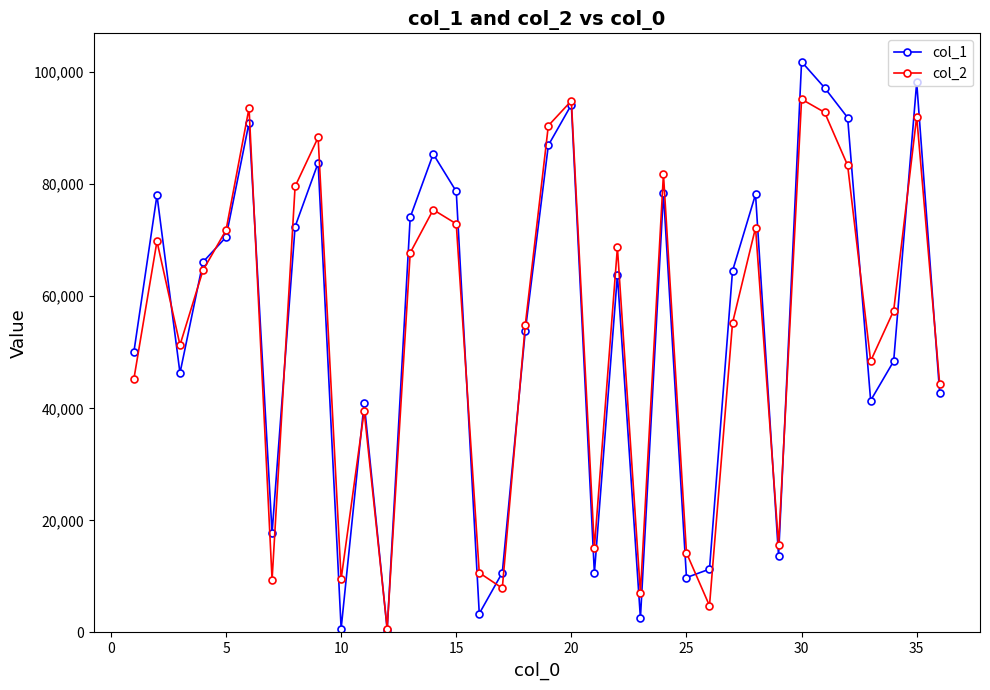

What is the value of the col_1 point at the 34th from the left?

48404